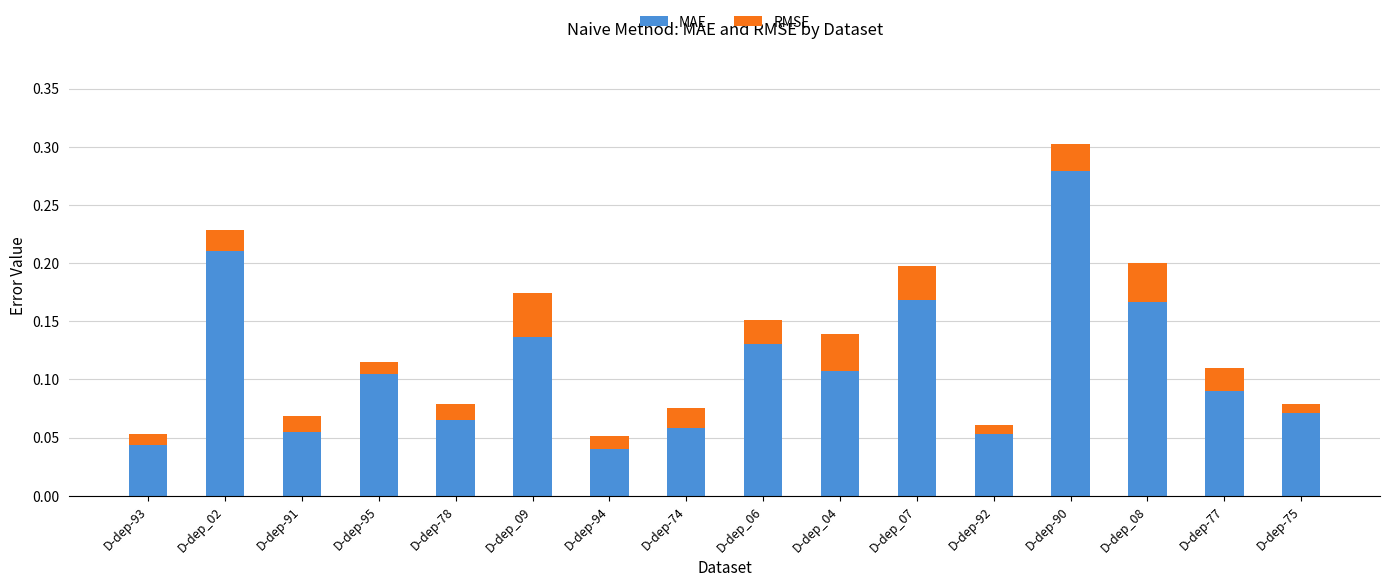

At which category is the sum across all series the highest?

D-dep-90